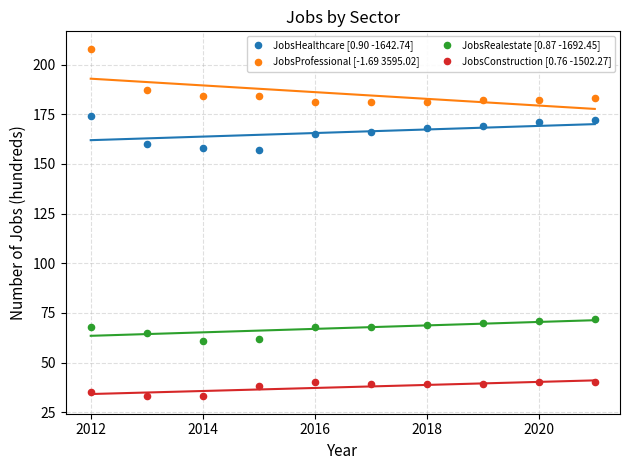

Which series reaches the maximum Y coordinate?

JobsProfessional [-1.69 3595.02]